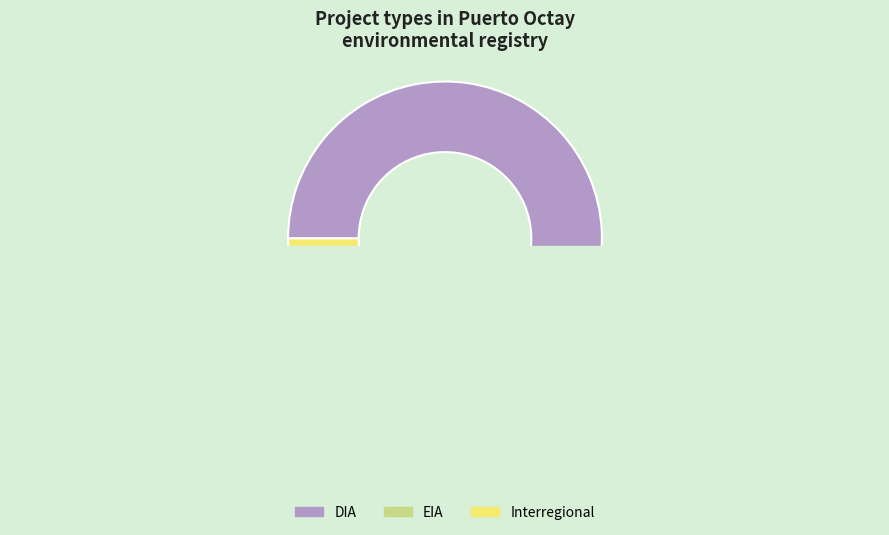

Count the number of slices in the pie.

3